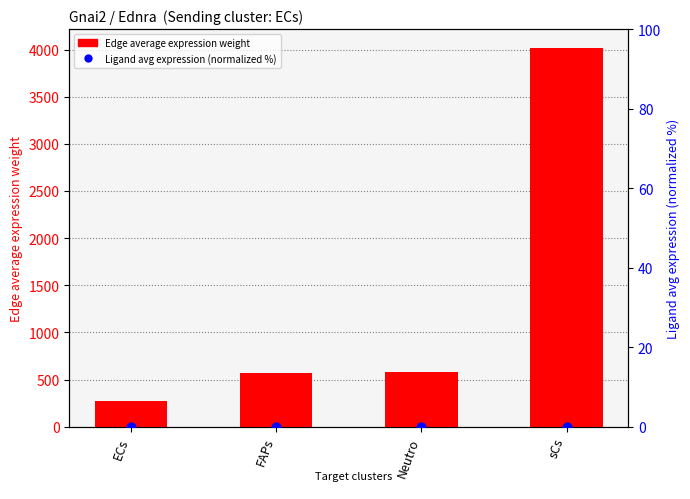

Is the value of Edge average expression weight at Neutro greater than the value of Ligand avg expr (normalized %) at Neutro?

Yes